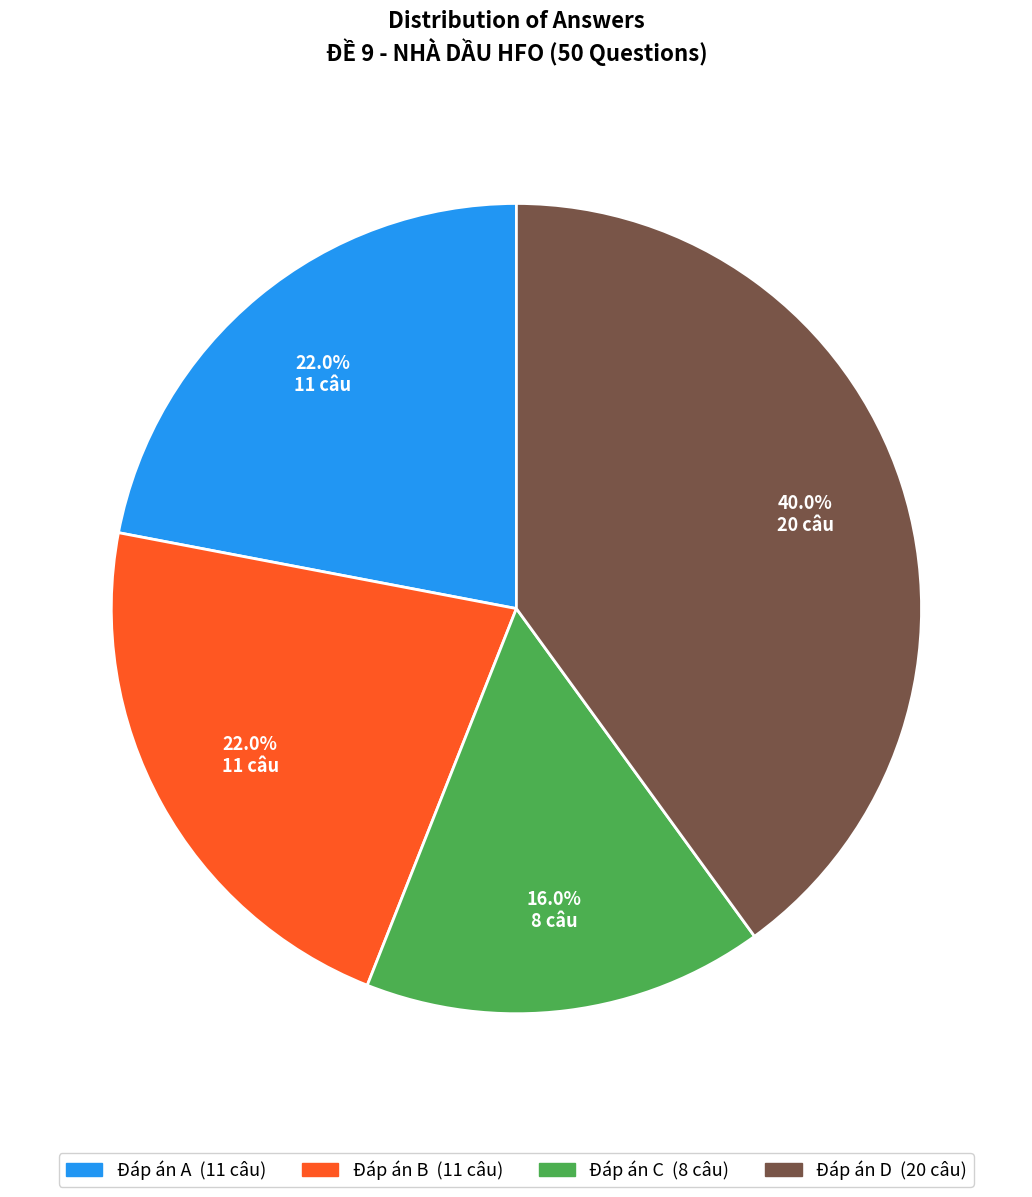

How many slices are in this pie chart?

4